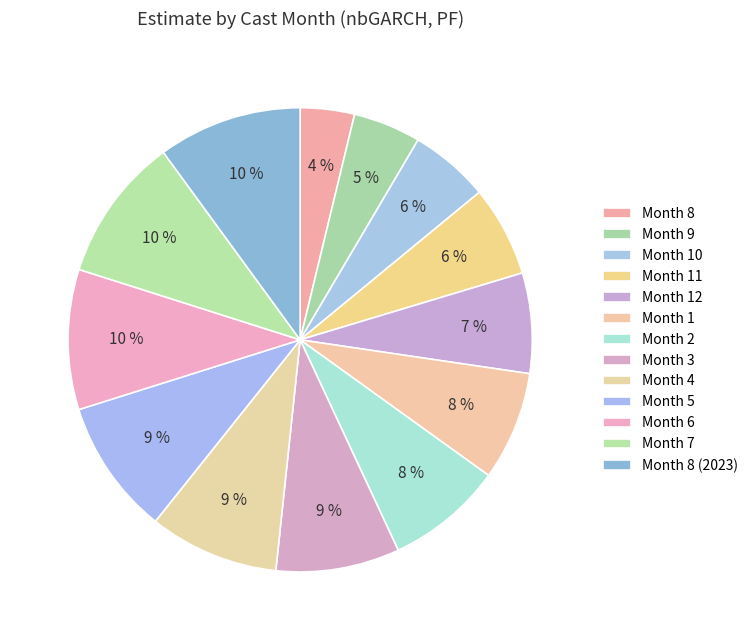

How many slices are in this pie chart?

13